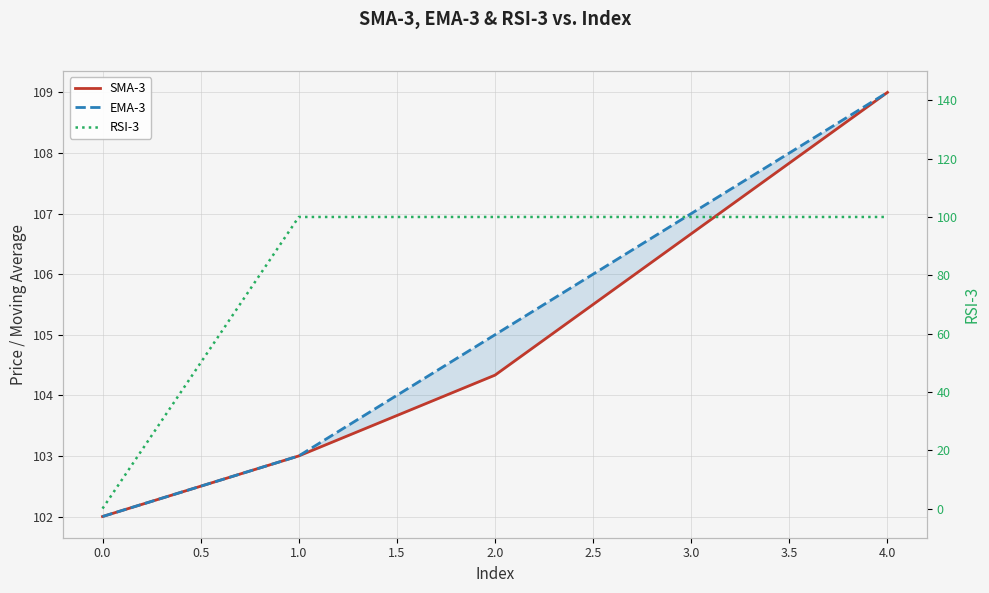

What is the value of the SMA-3 point at the 5th from the left?

109.0